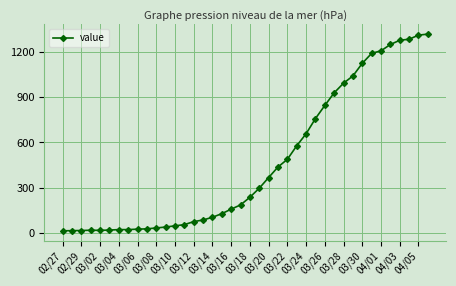

What is the maximum value shown in the chart?

1320